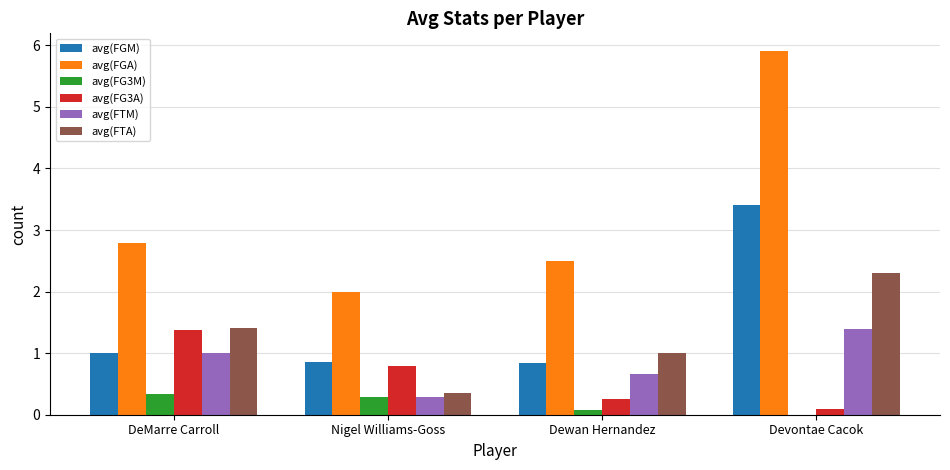

Does the chart contain stacked bars?

No